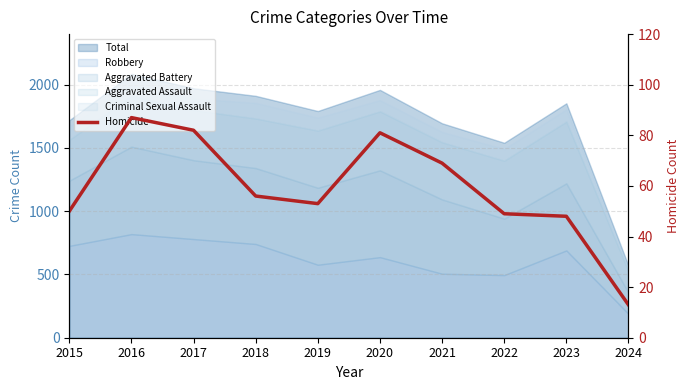

Reading left to right, extract all data points from this chart.

2015=50	2016=87	2017=82	2018=56	2019=53	2020=81	2021=69	2022=49	2023=48	2024=13